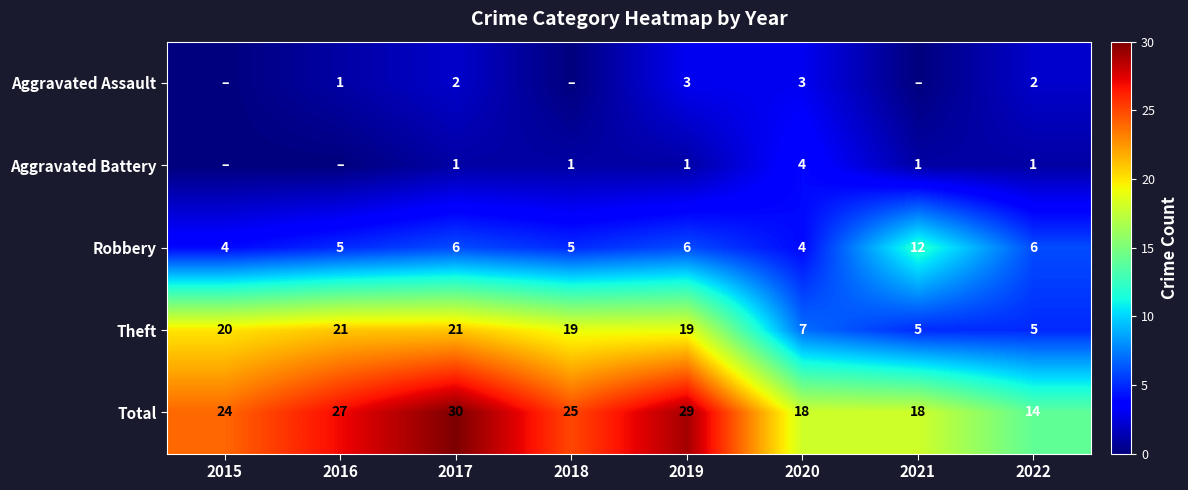

Which category has the highest value across all series?

2017